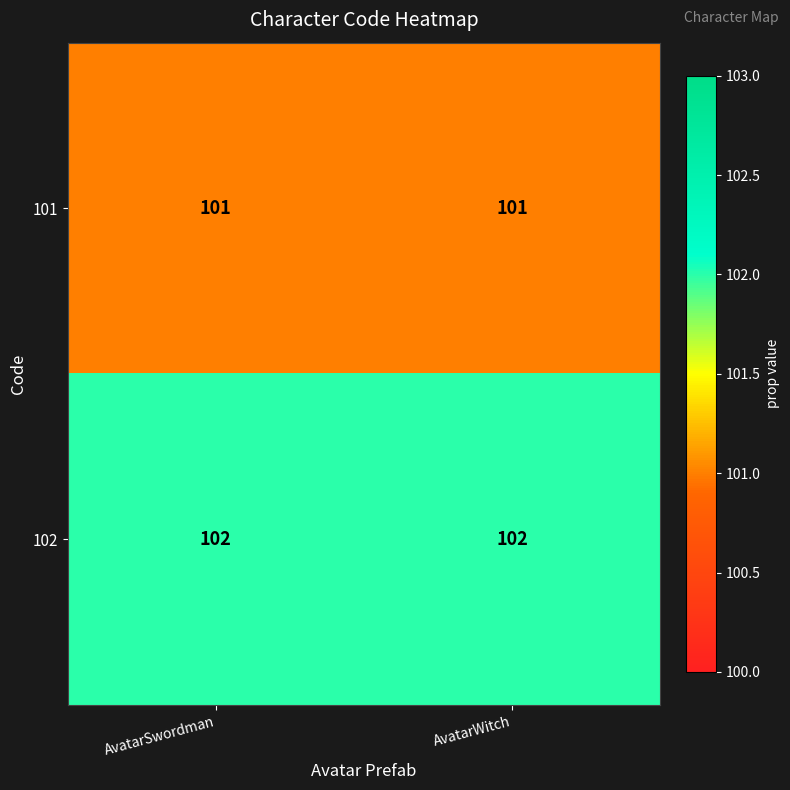

Reading left to right, list all the values displayed in this chart.

101: 101	101
102: 102	102